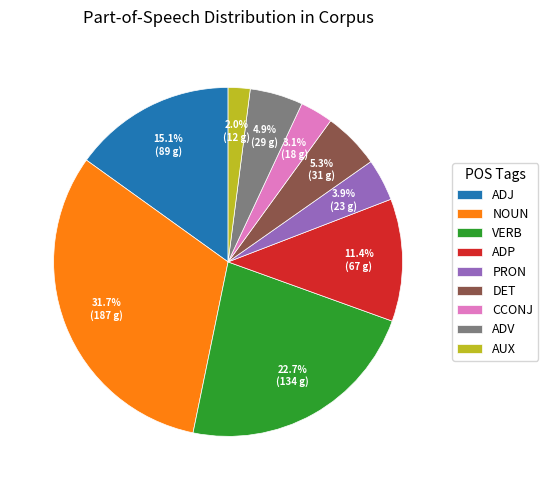

What percentage is the CCONJ slice, to the nearest percent?

3%